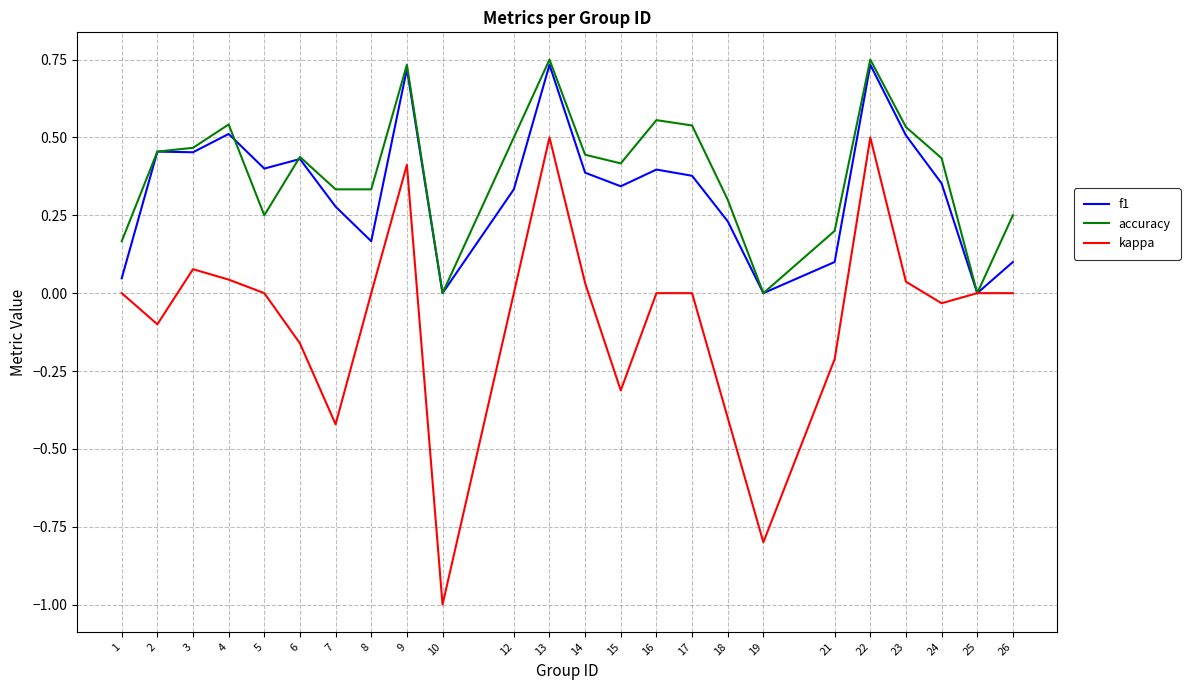

Is this an area chart (filled region under the line)?

No